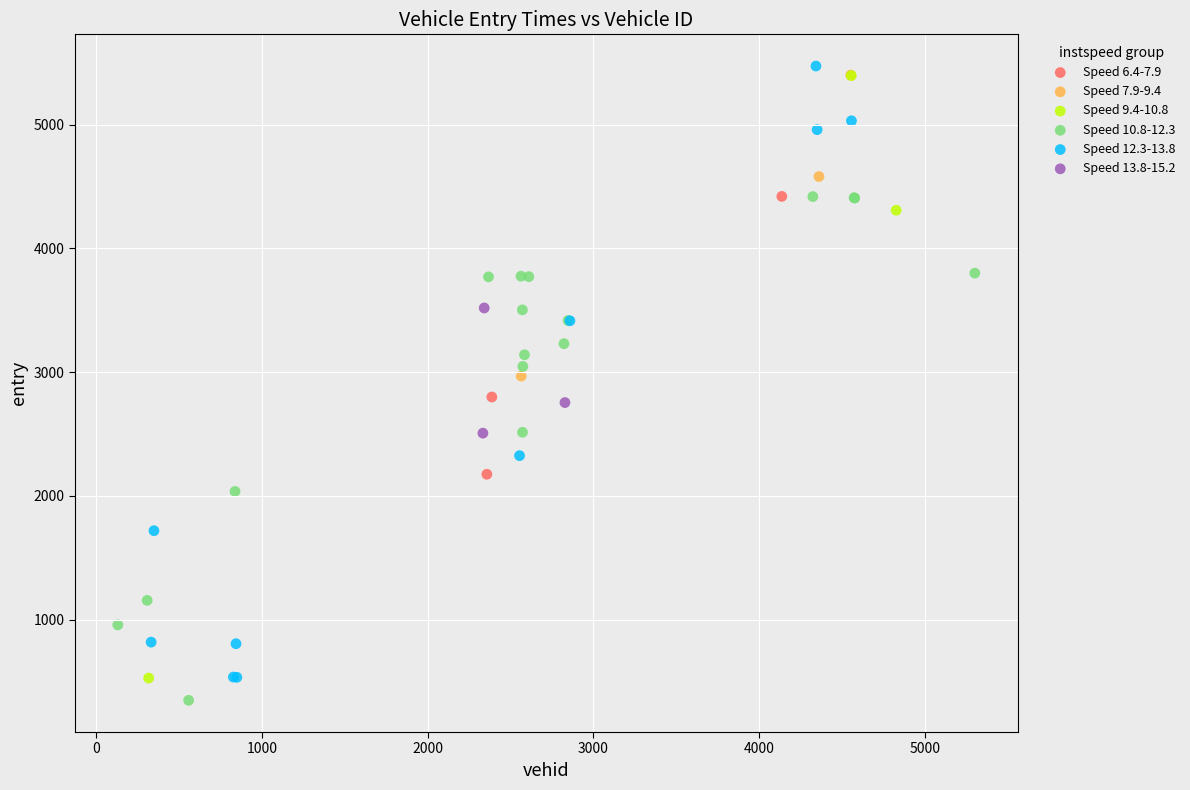

Which series has the largest Y range (max minus min)?

Speed 12.3-13.8